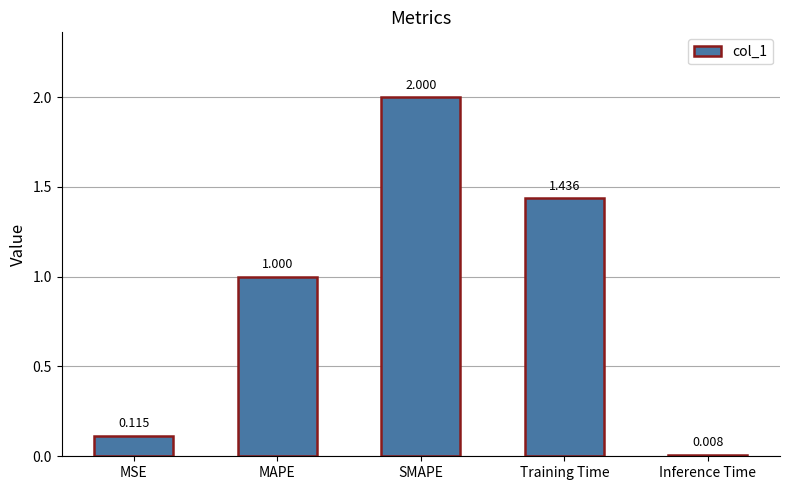

Between Training Time and MAPE, which is larger?

Training Time